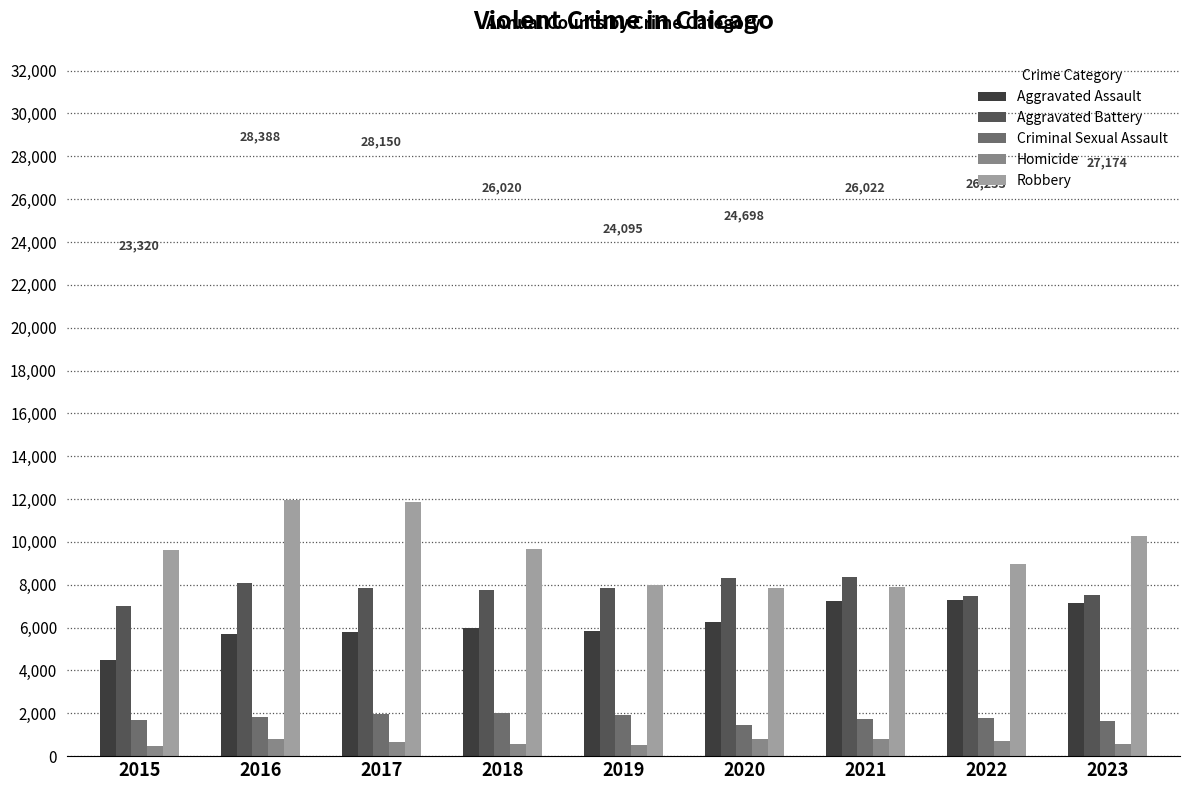

How many distinct data groups are displayed?

5